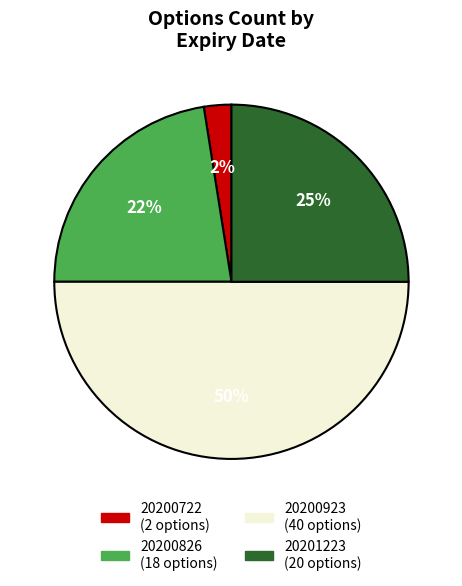

How many slices are in this pie chart?

4